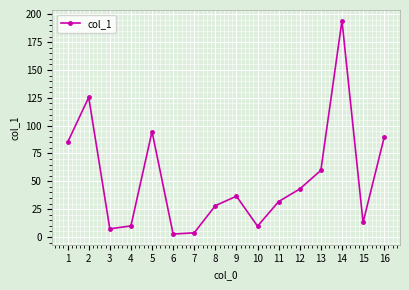

What is the sum of the values at 10 and 2?

135.1